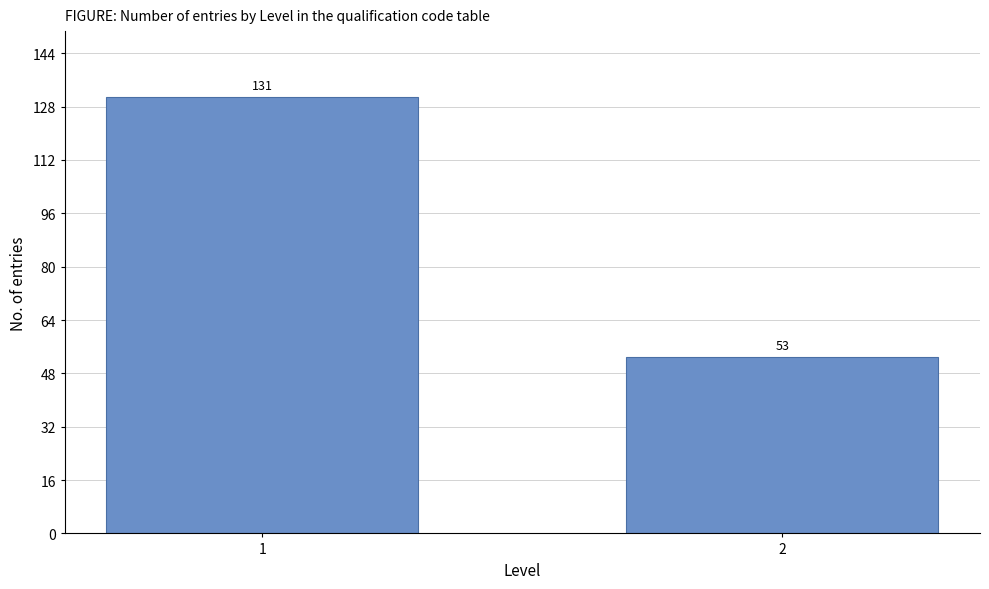

Reading right to left, extract all data points from this chart.

2=53	1=131